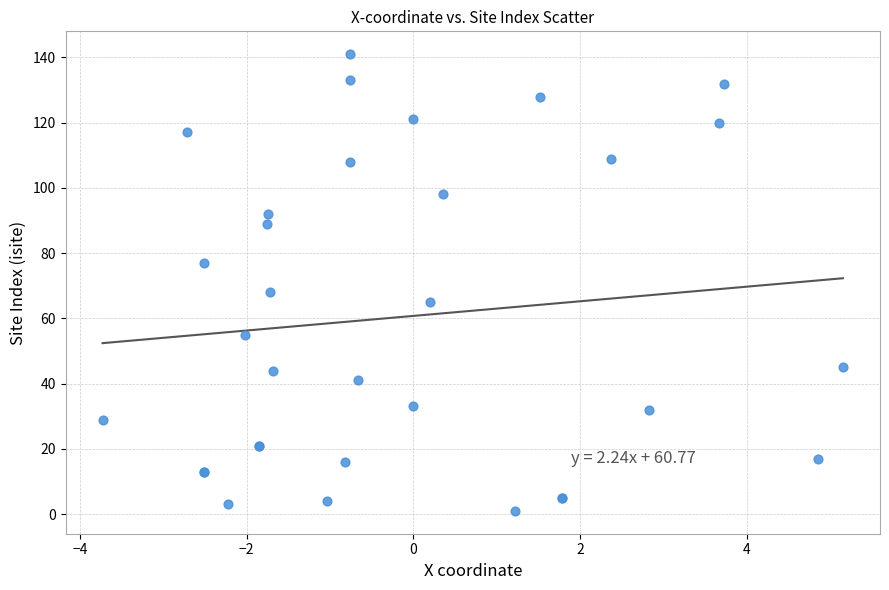

What Y value in the scatter plot is closest to 71?

68